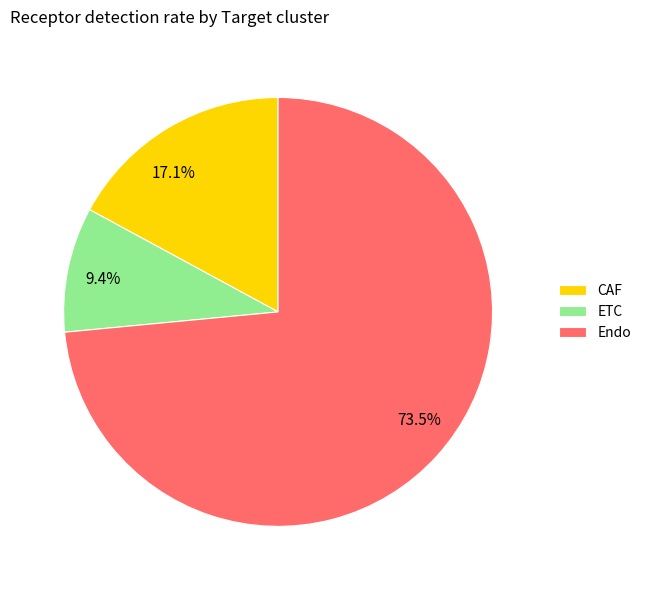

Is the sum of CAF and Endo greater than half?

Yes